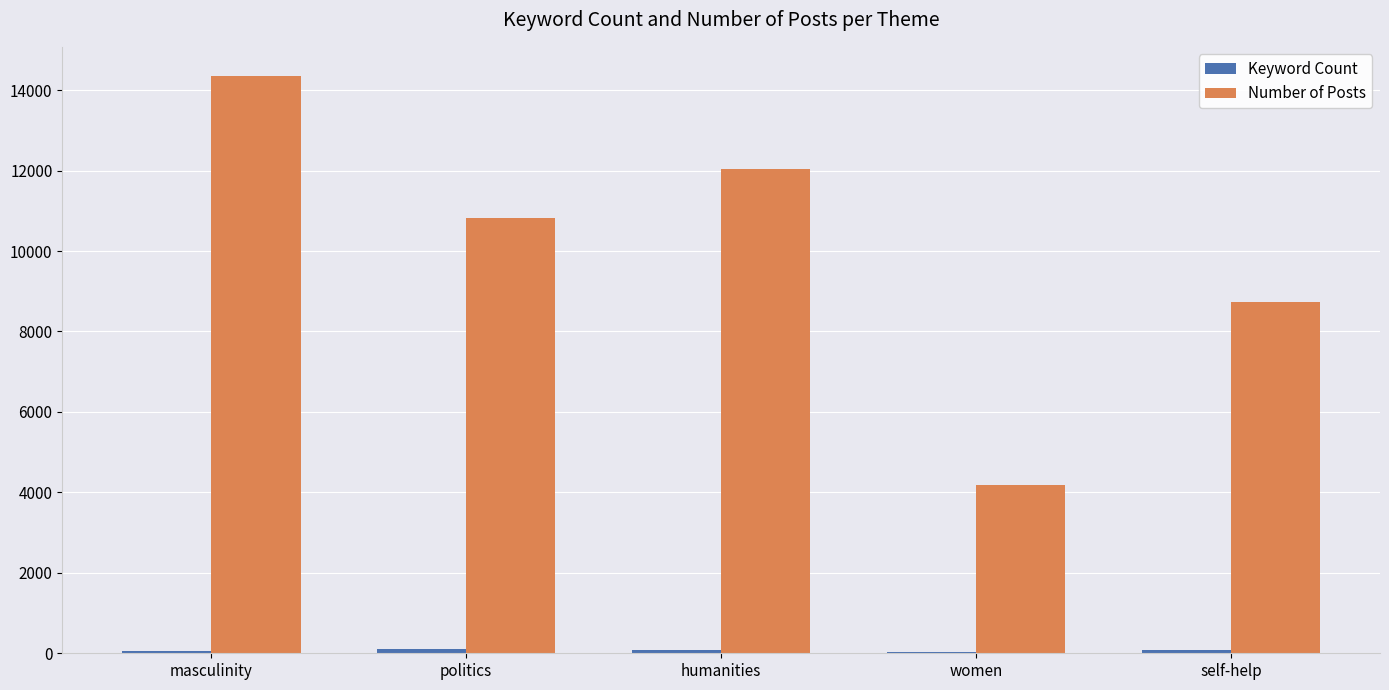

Which series changed the most between masculinity and humanities?

Number of Posts